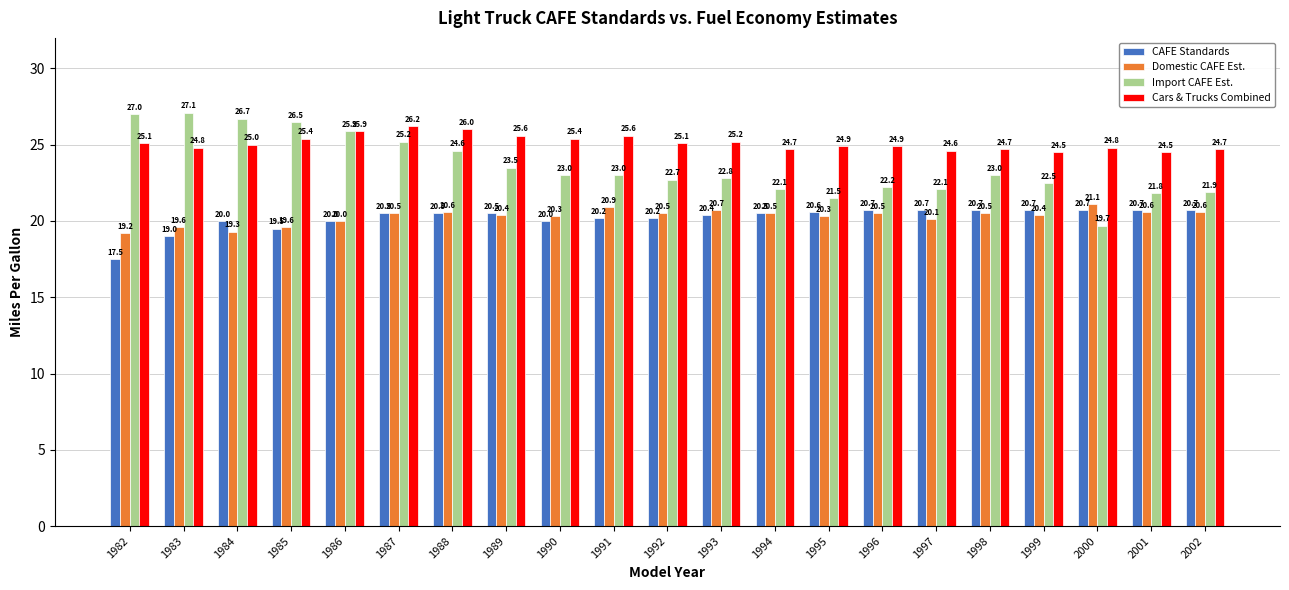

What is the value of the Cars & Trucks Combined bar at the 9th from the left?

25.4